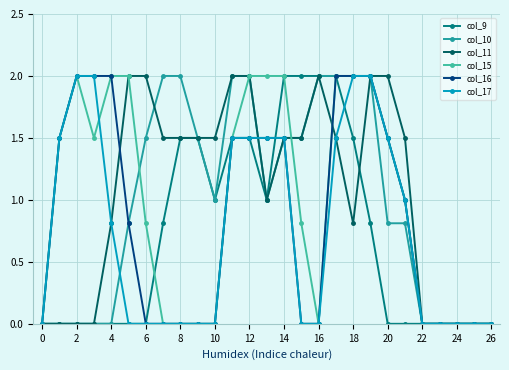

True or false: col_11 has more than 0 interior local peaks.

True